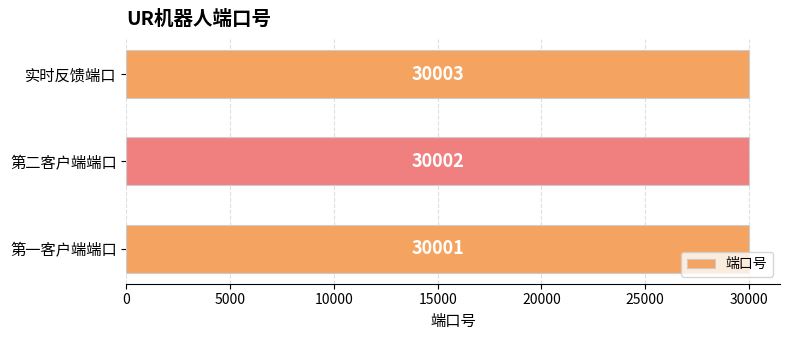

The chart shows a value of 16470 at 第一客户端端口. True or false?

False